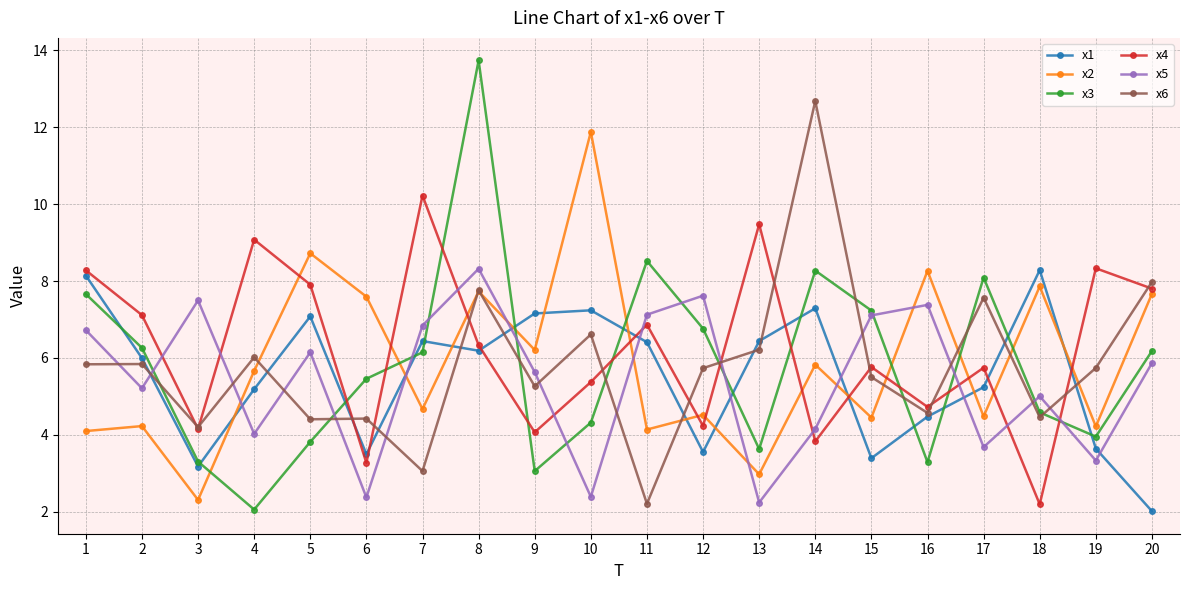

Which series changed the most between 5 and 9?

x4